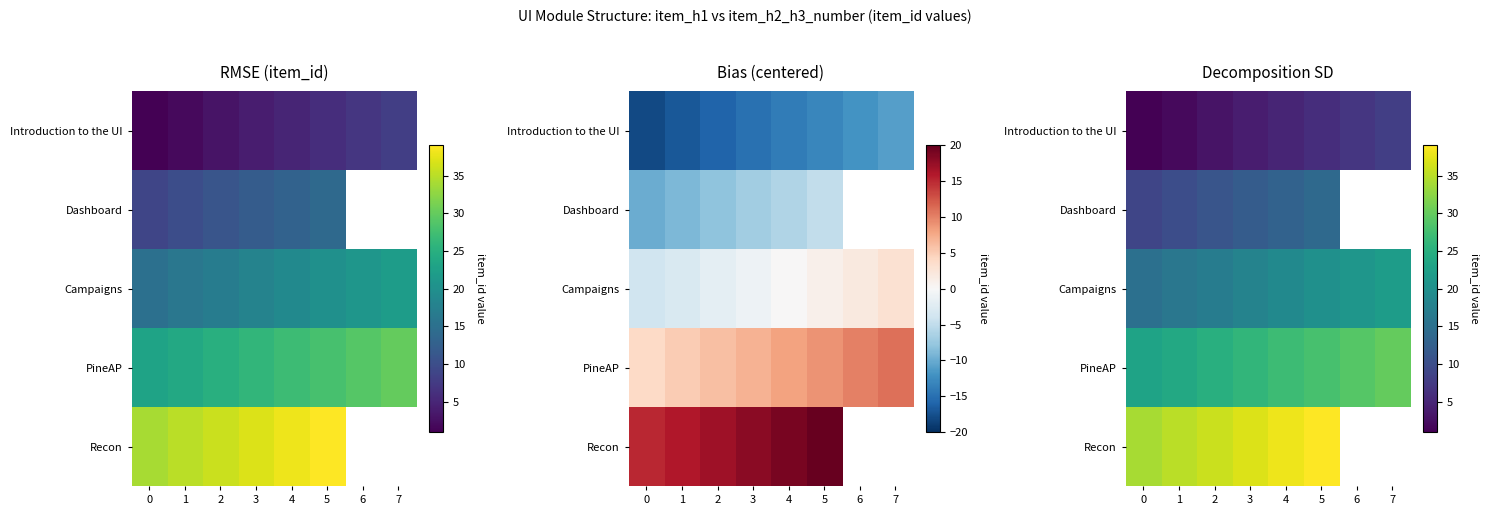

Which label corresponds to the largest value in the chart?

5